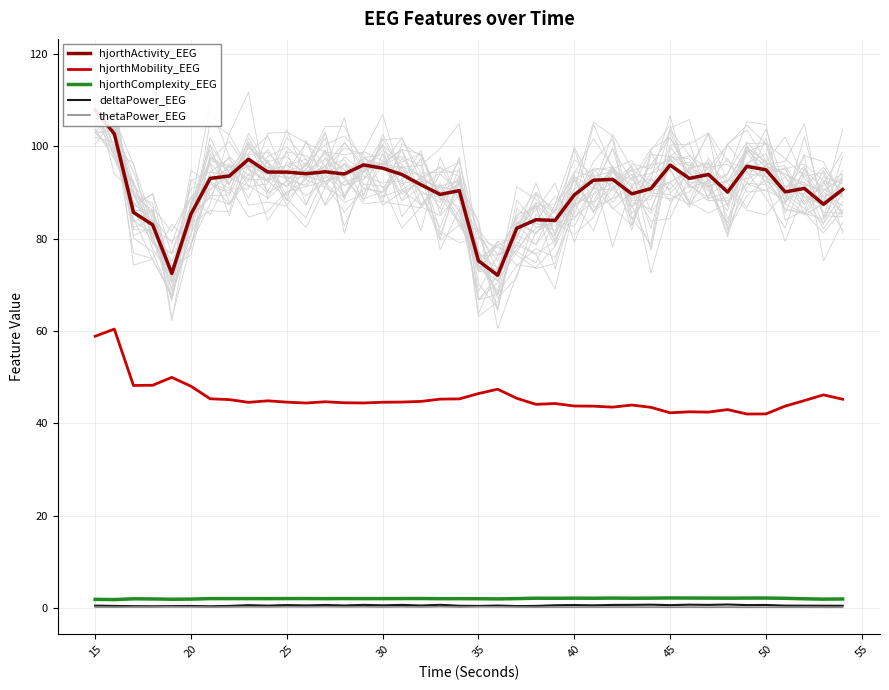

What is the difference between the second highest and second lowest values in the hjorthMobility_EEG series?

16.8